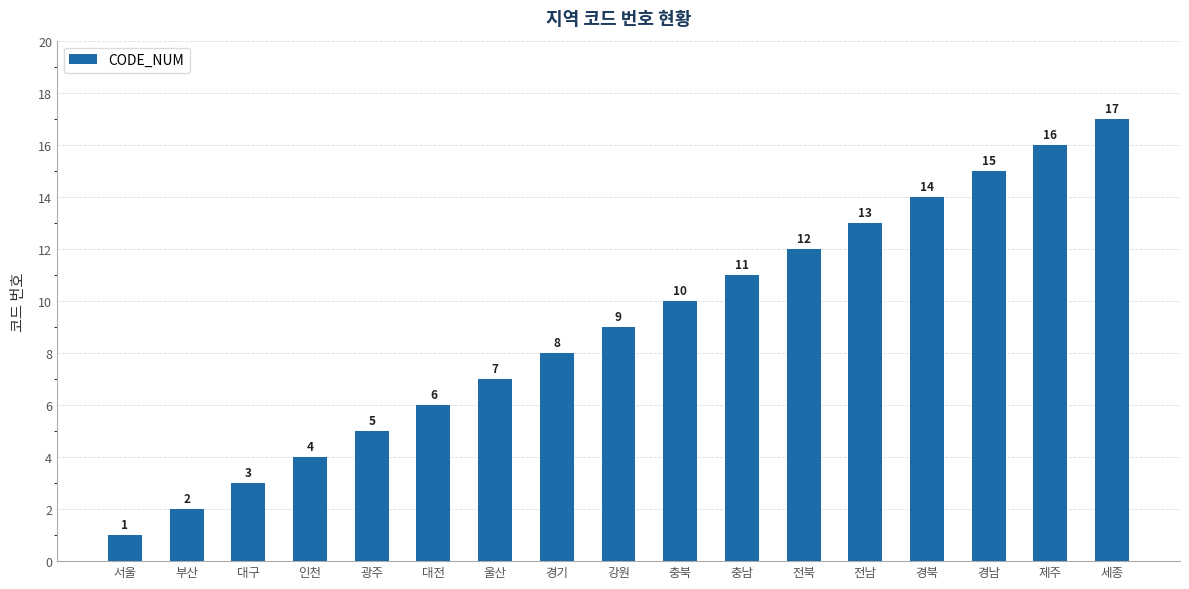

What is the ratio of the value at 충남 to the value at 서울?

11.0